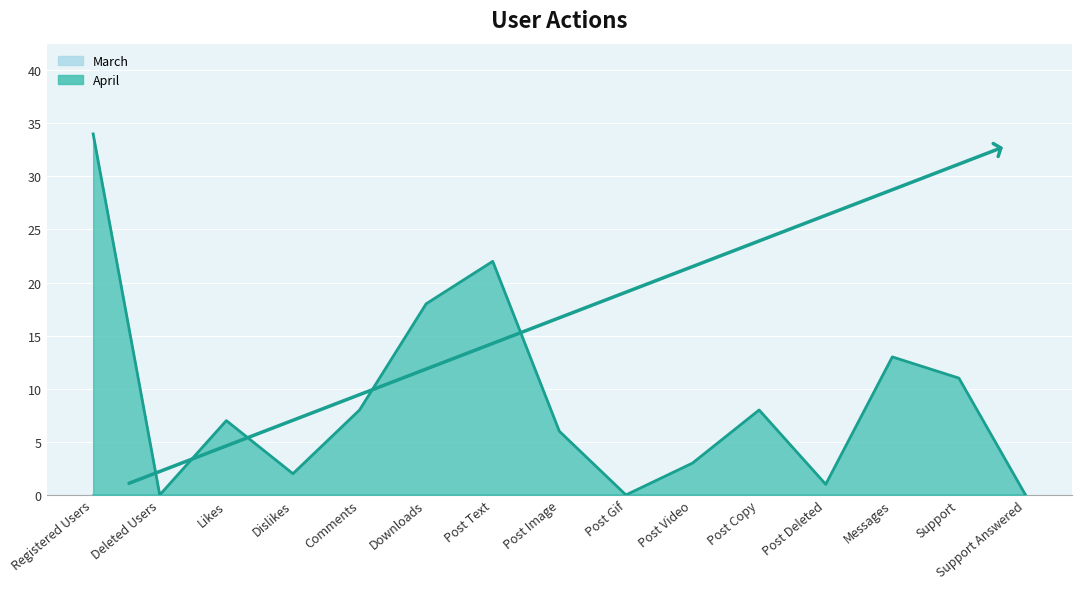

True or false: the data has more than 0 interior local peaks.

True